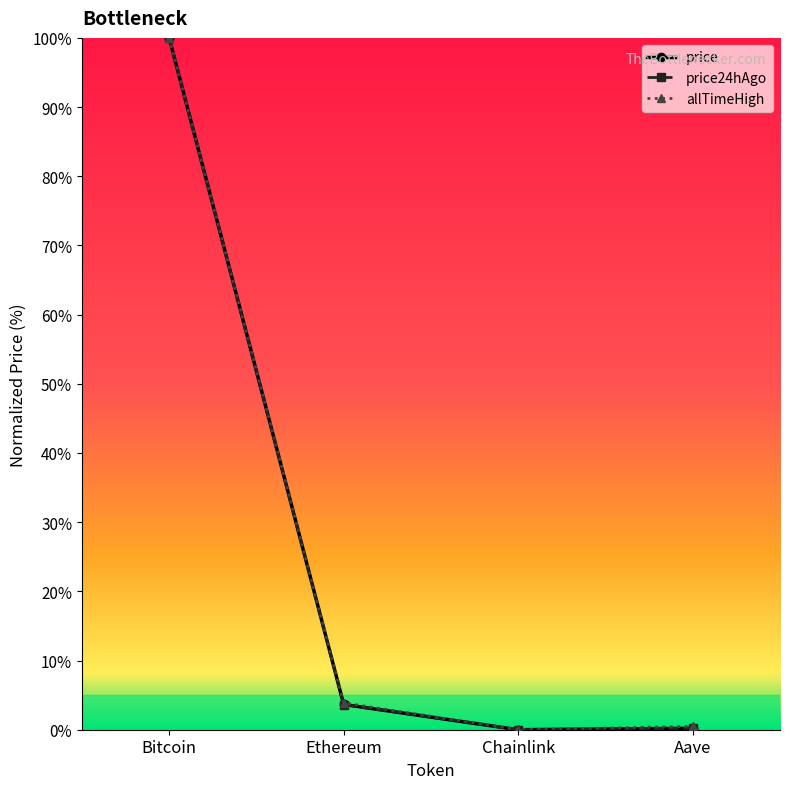

At which label does allTimeHigh reach its peak?

Bitcoin